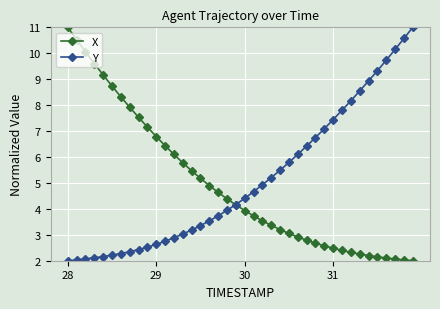

What is the difference between the second highest and second lowest values in the X series?

8.5